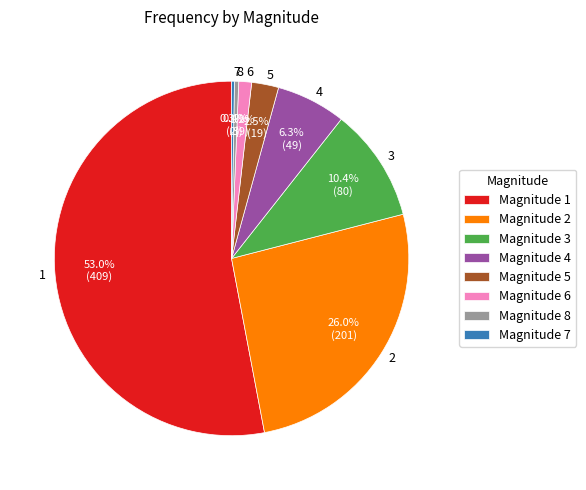

Which category has the biggest portion of the pie?

1